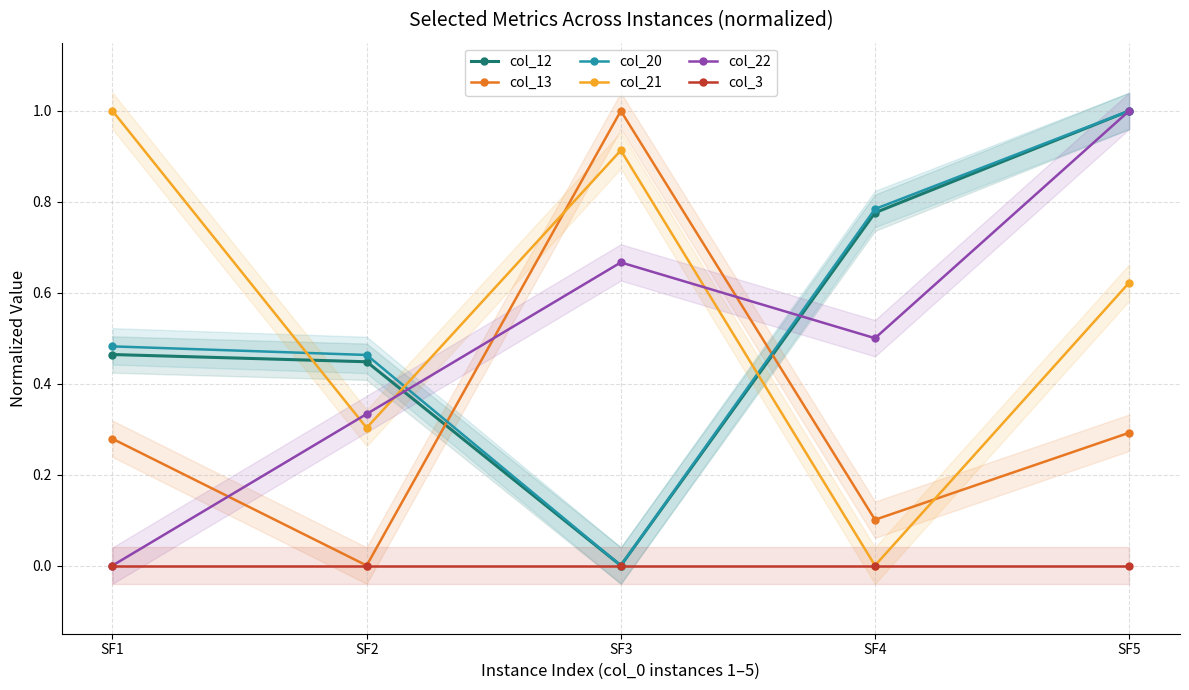

Reading left to right, what are all the values shown in this chart?

col_12: SF1=0.5	SF2=0.4	SF3=0.0	SF4=0.8	SF5=1.0
col_13: SF1=0.3	SF2=0.0	SF3=1.0	SF4=0.1	SF5=0.3
col_20: SF1=0.5	SF2=0.5	SF3=0.0	SF4=0.8	SF5=1.0
col_21: SF1=1.0	SF2=0.3	SF3=0.9	SF4=0.0	SF5=0.6
col_22: SF1=0.0	SF2=0.3	SF3=0.7	SF4=0.5	SF5=1.0
col_3: SF1=0.0	SF2=0.0	SF3=0.0	SF4=0.0	SF5=0.0